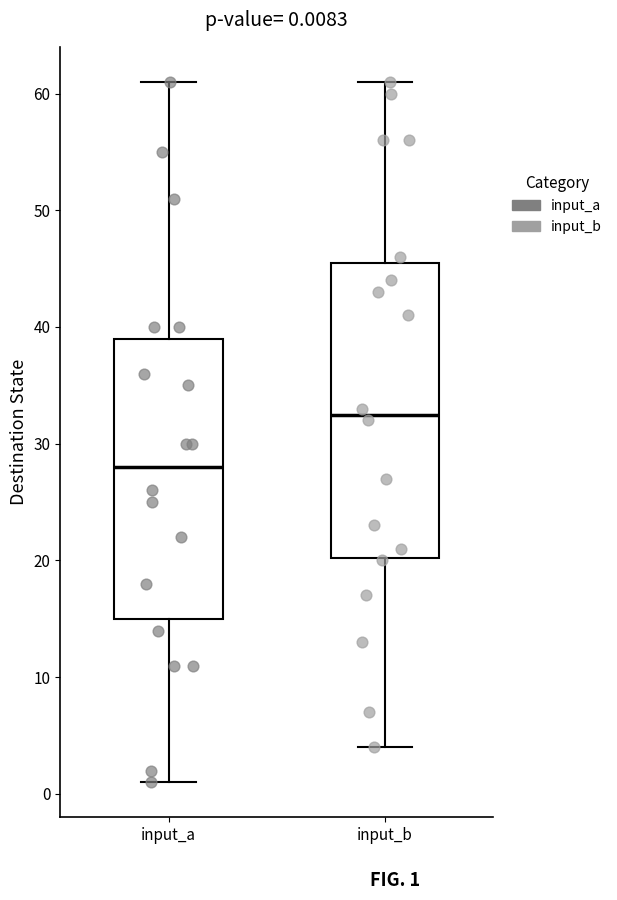

Which box has the highest median line?

input_b